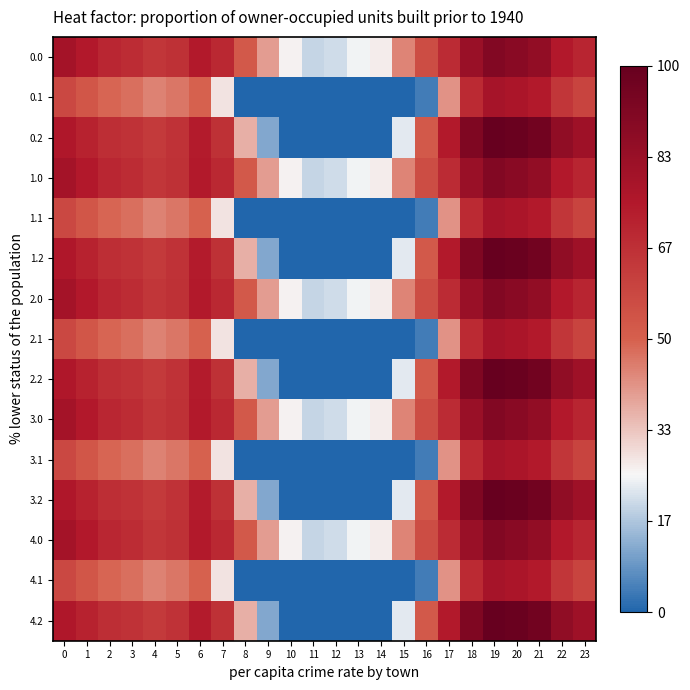

At which category is the sum across all series the highest?

19